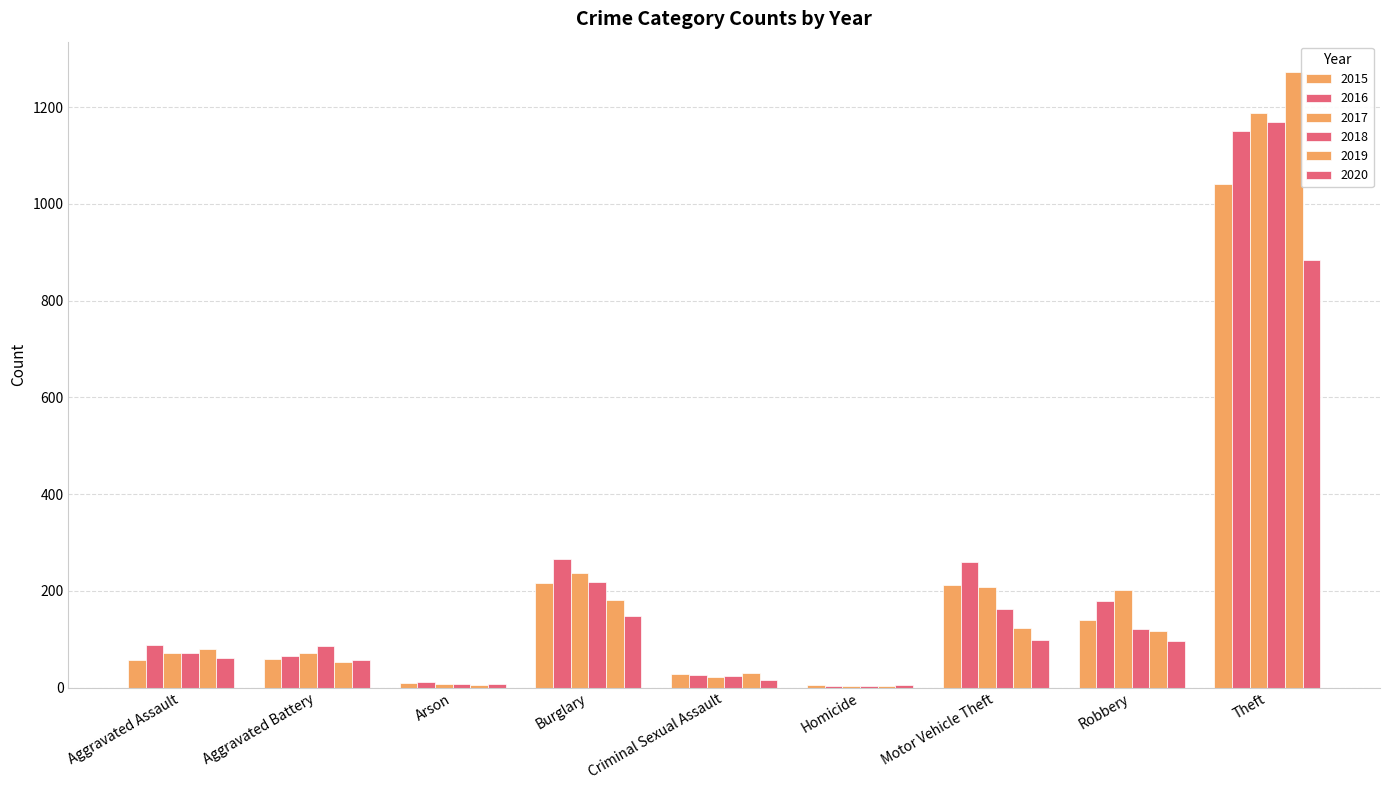

Reading left to right, what are all the values shown in this chart?

2015: Aggravated Assault=56	Aggravated Battery=60	Arson=10	Burglary=216	Criminal Sexual Assault=29	Homicide=5	Motor Vehicle Theft=212	Robbery=139	Theft=1041
2016: Aggravated Assault=88	Aggravated Battery=66	Arson=12	Burglary=266	Criminal Sexual Assault=26	Homicide=4	Motor Vehicle Theft=259	Robbery=178	Theft=1151
2017: Aggravated Assault=72	Aggravated Battery=71	Arson=7	Burglary=237	Criminal Sexual Assault=22	Homicide=4	Motor Vehicle Theft=208	Robbery=202	Theft=1188
2018: Aggravated Assault=72	Aggravated Battery=86	Arson=7	Burglary=218	Criminal Sexual Assault=24	Homicide=4	Motor Vehicle Theft=163	Robbery=121	Theft=1170
2019: Aggravated Assault=80	Aggravated Battery=53	Arson=5	Burglary=182	Criminal Sexual Assault=31	Homicide=4	Motor Vehicle Theft=123	Robbery=116	Theft=1272
2020: Aggravated Assault=62	Aggravated Battery=57	Arson=7	Burglary=148	Criminal Sexual Assault=15	Homicide=5	Motor Vehicle Theft=99	Robbery=97	Theft=884